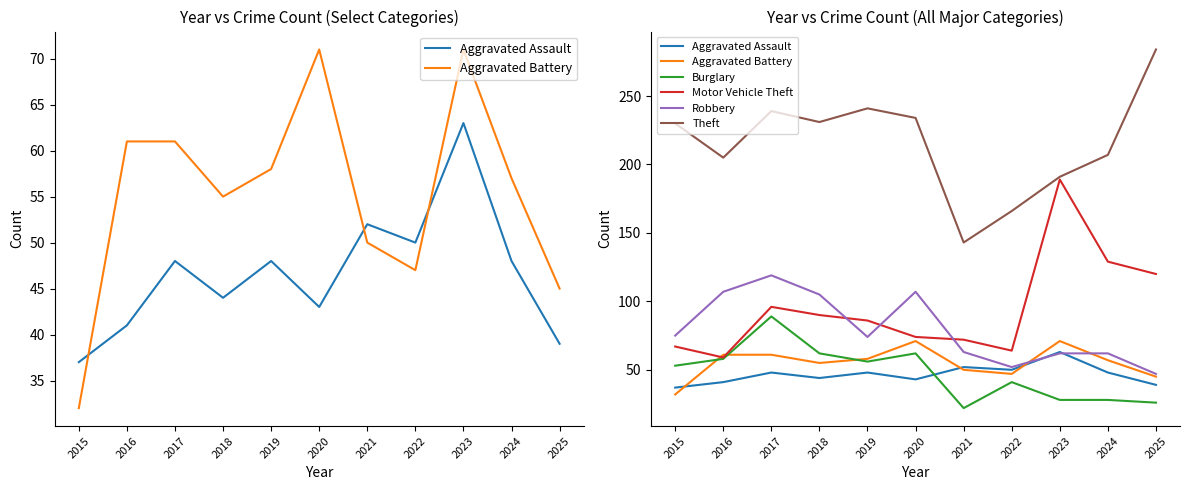

List the labels in order of Motor Vehicle Theft value, largest first.

2023, 2024, 2025, 2017, 2018, 2019, 2020, 2021, 2015, 2022, 2016